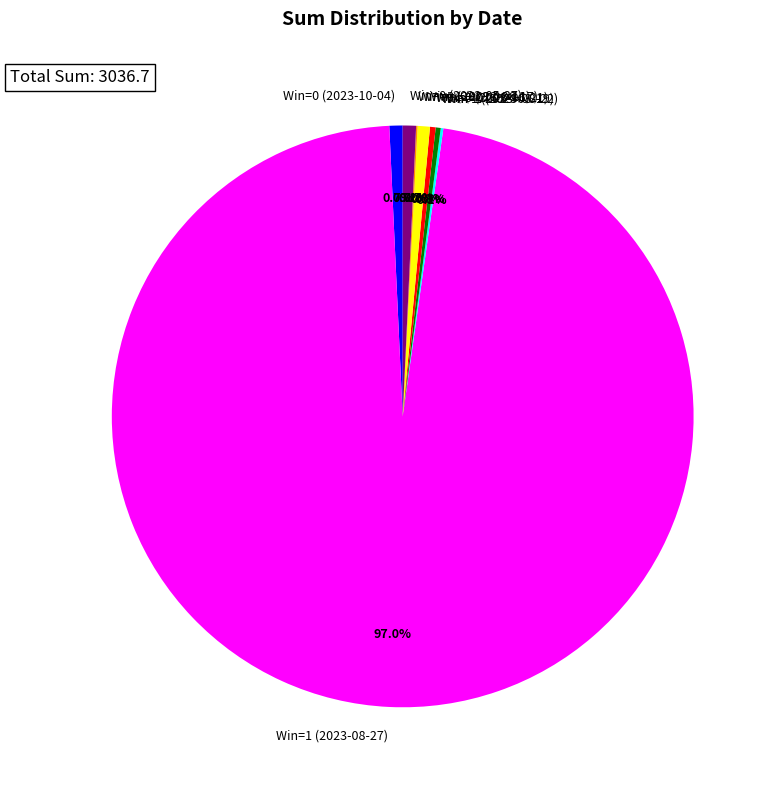

Is Win=1 (2023-08-27) the majority of the pie?

Yes